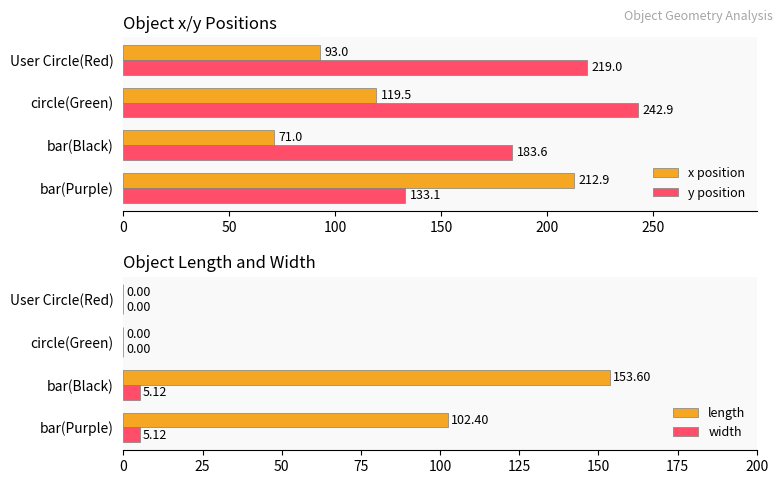

Count the number of data series in this chart.

4